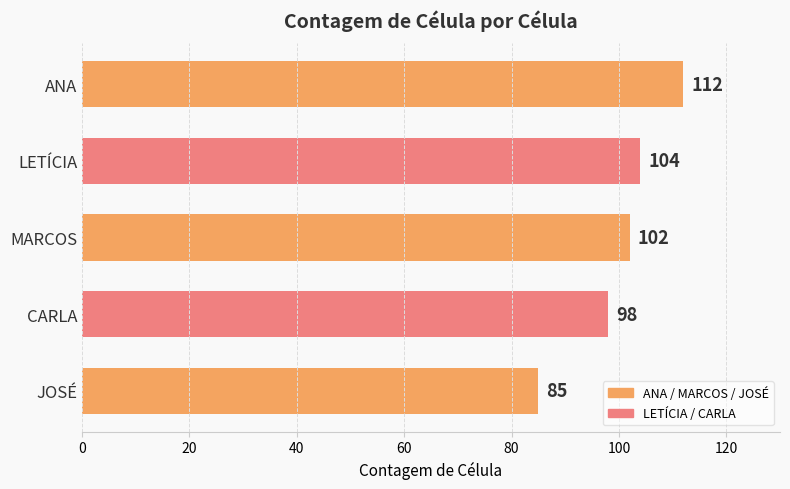

Reading bottom to top, list all the values displayed in this chart.

JOSÉ=85	CARLA=98	MARCOS=102	LETÍCIA=104	ANA=112